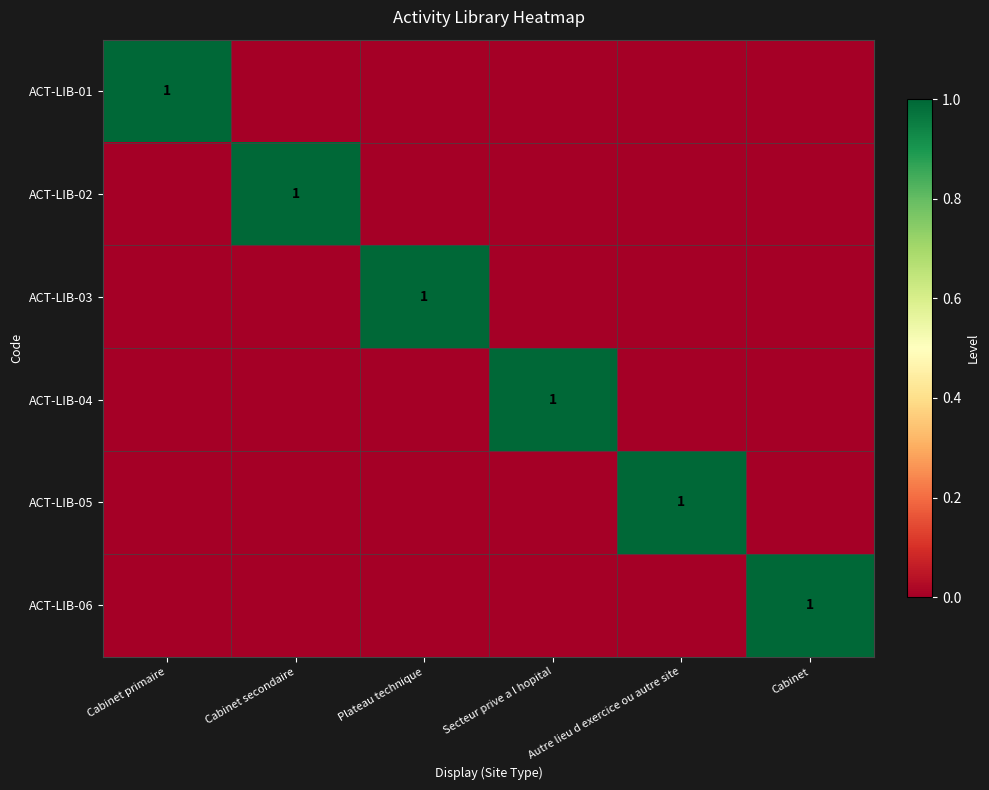

Which has a higher value, Cabinet secondaire or Secteur prive a l hopital?

Cabinet secondaire